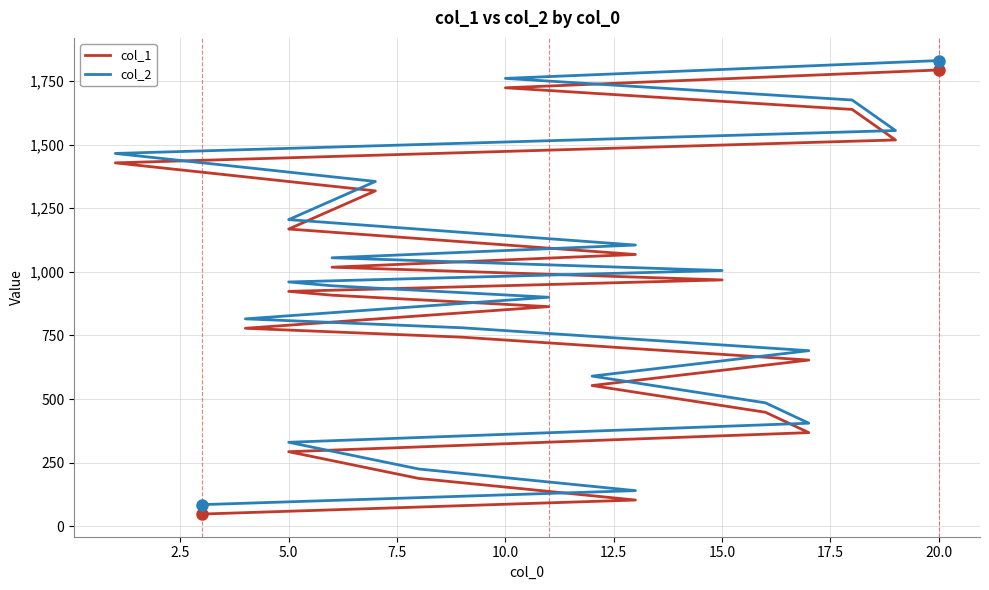

What is the value of the col_2 point at the 12th from the left?

945